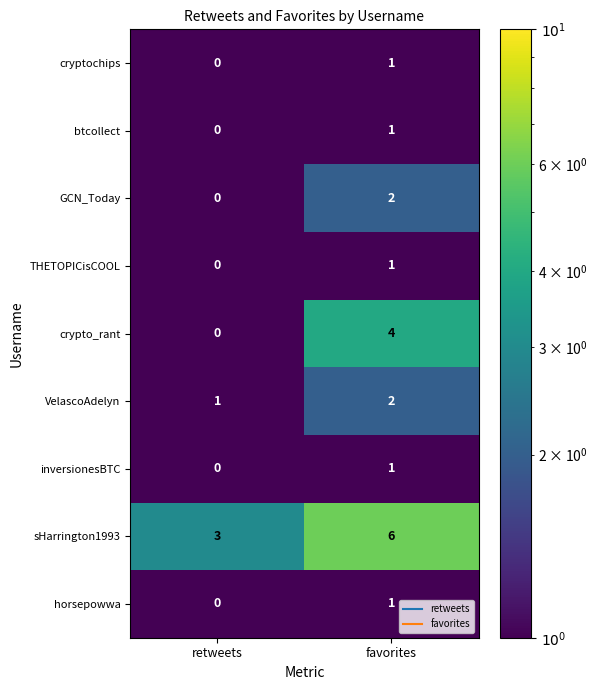

Reading left to right, extract all data points from this chart.

cryptochips: 0	1
btcollect: 0	1
GCN_Today: 0	2
THETOPICisCOOL: 0	1
crypto_rant: 0	4
VelascoAdelyn: 1	2
inversionesBTC: 0	1
sHarrington1993: 3	6
horsepowwa: 0	1